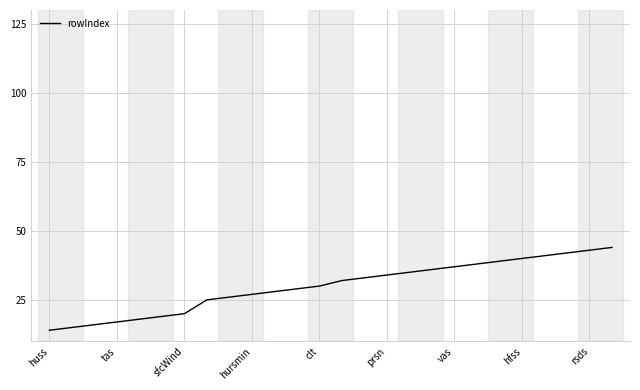

How many lines are shown in the chart?

1